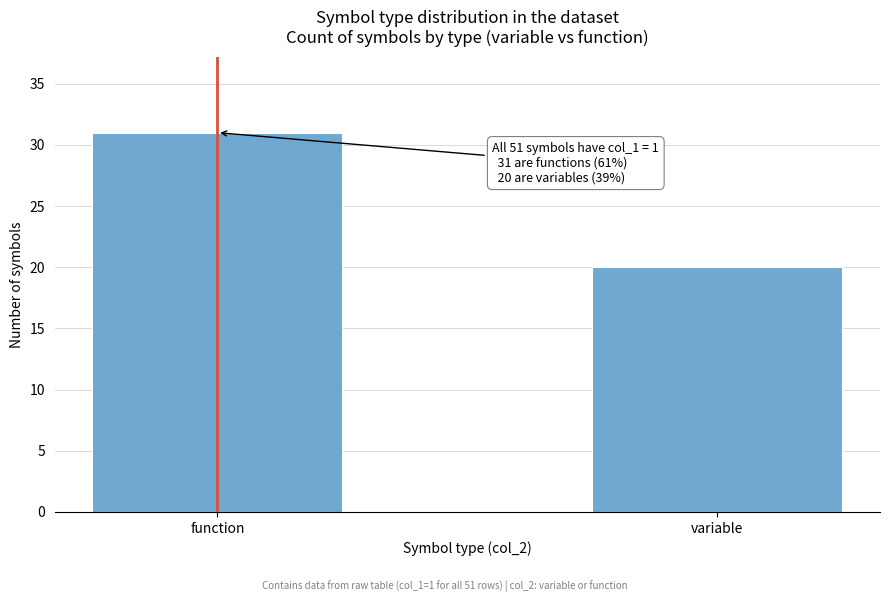

Reading left to right, extract all data points from this chart.

function=31	variable=20